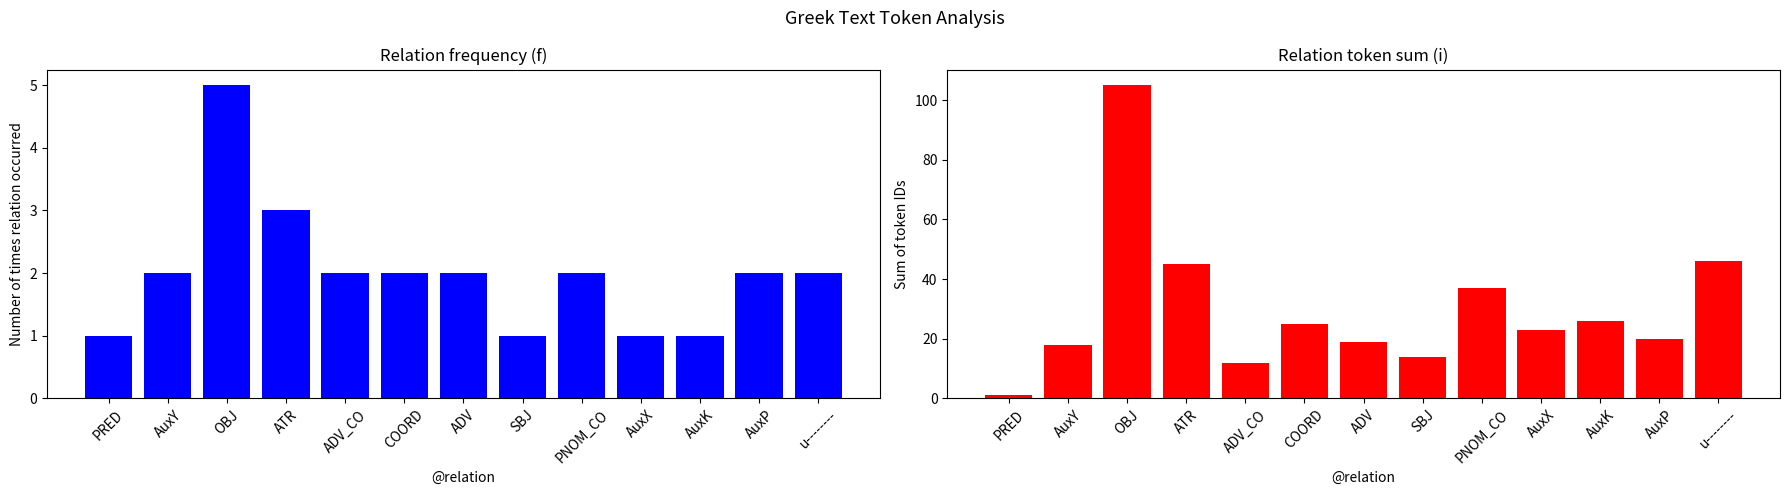

Reading left to right, what are all the values shown in this chart?

Count: PRED=1	AuxY=2	OBJ=5	ATR=3	ADV_CO=2	COORD=2	ADV=2	SBJ=1	PNOM_CO=2	AuxX=1	AuxK=1	AuxP=2	u--------=2
ID Sum: PRED=1	AuxY=18	OBJ=105	ATR=45	ADV_CO=12	COORD=25	ADV=19	SBJ=14	PNOM_CO=37	AuxX=23	AuxK=26	AuxP=20	u--------=46